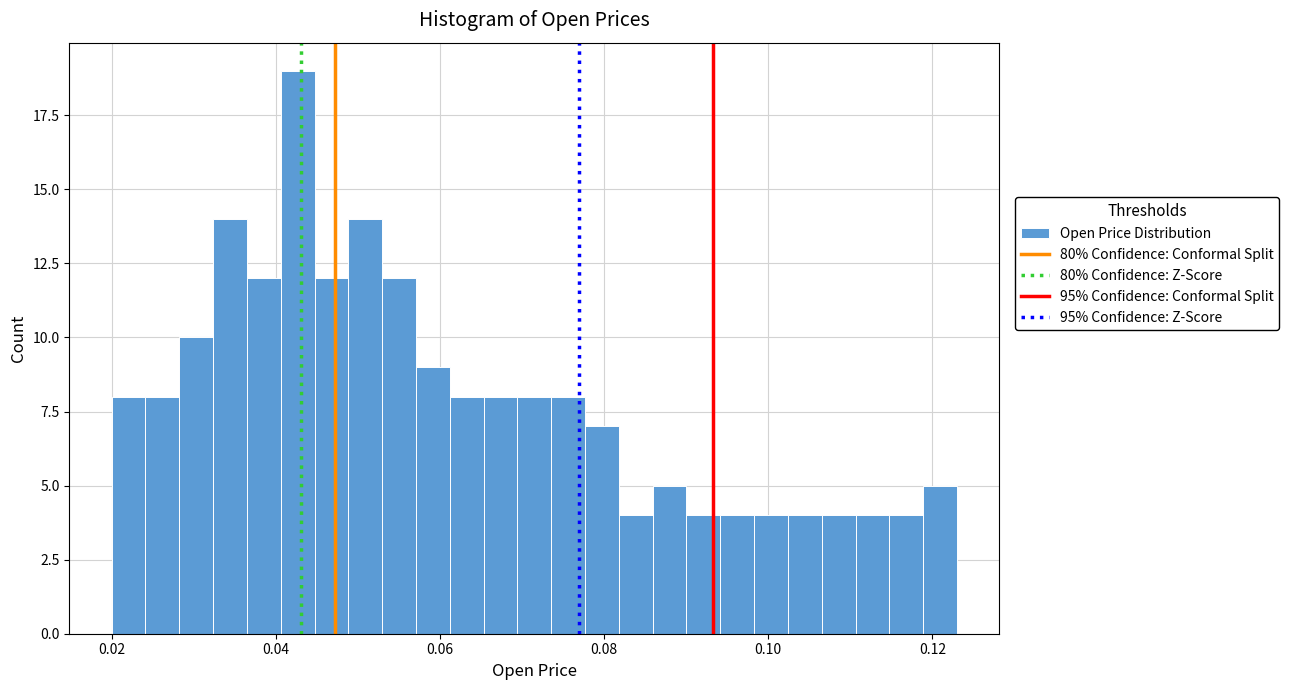

Around what value on the x-axis is the tallest bar? Give the approximate position of its centre, as read against the axis.

0.042